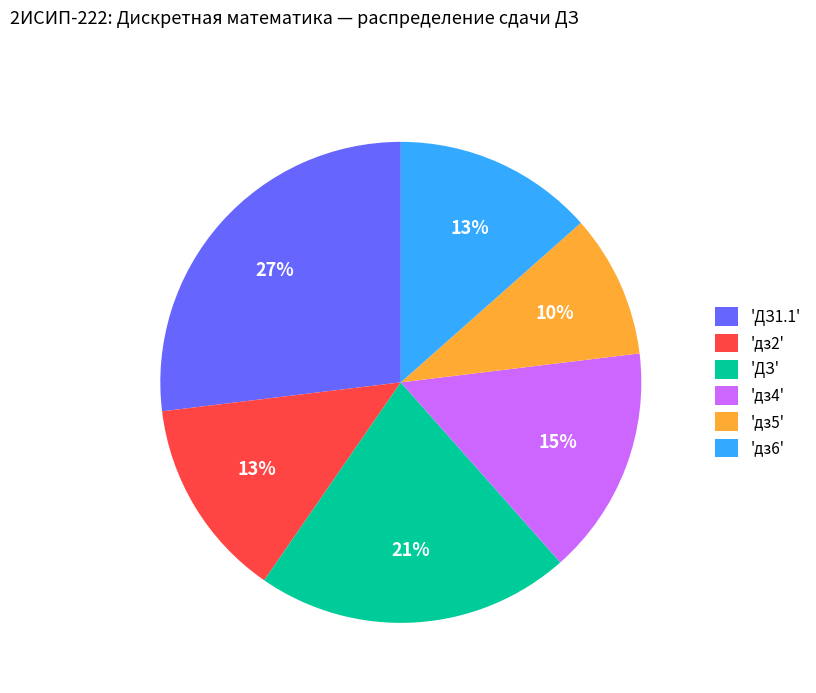

Which slice is the largest?

'ДЗ1.1'